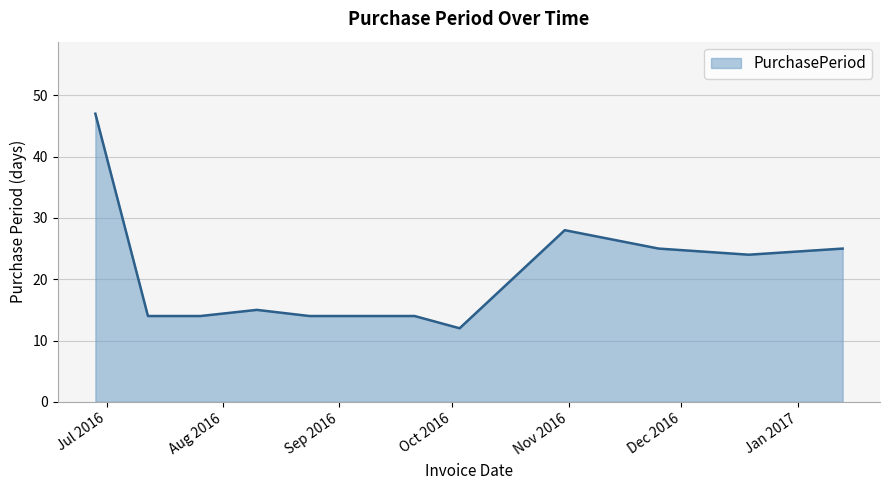

What is the difference between the maximum and minimum values?

35